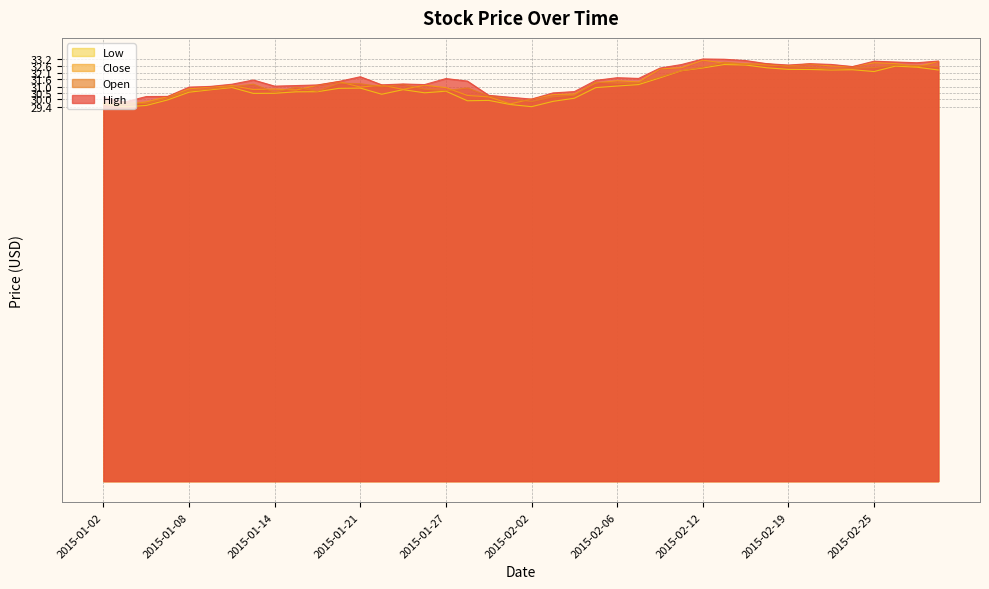

Which series has the largest range (max minus min)?

Close